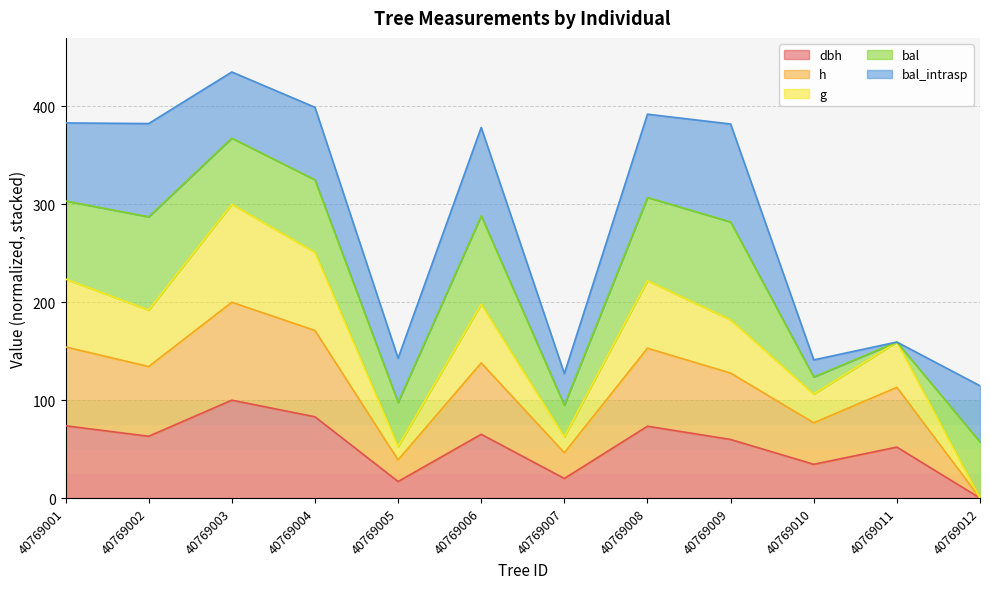

True or false: g and h intersect in this chart.

False